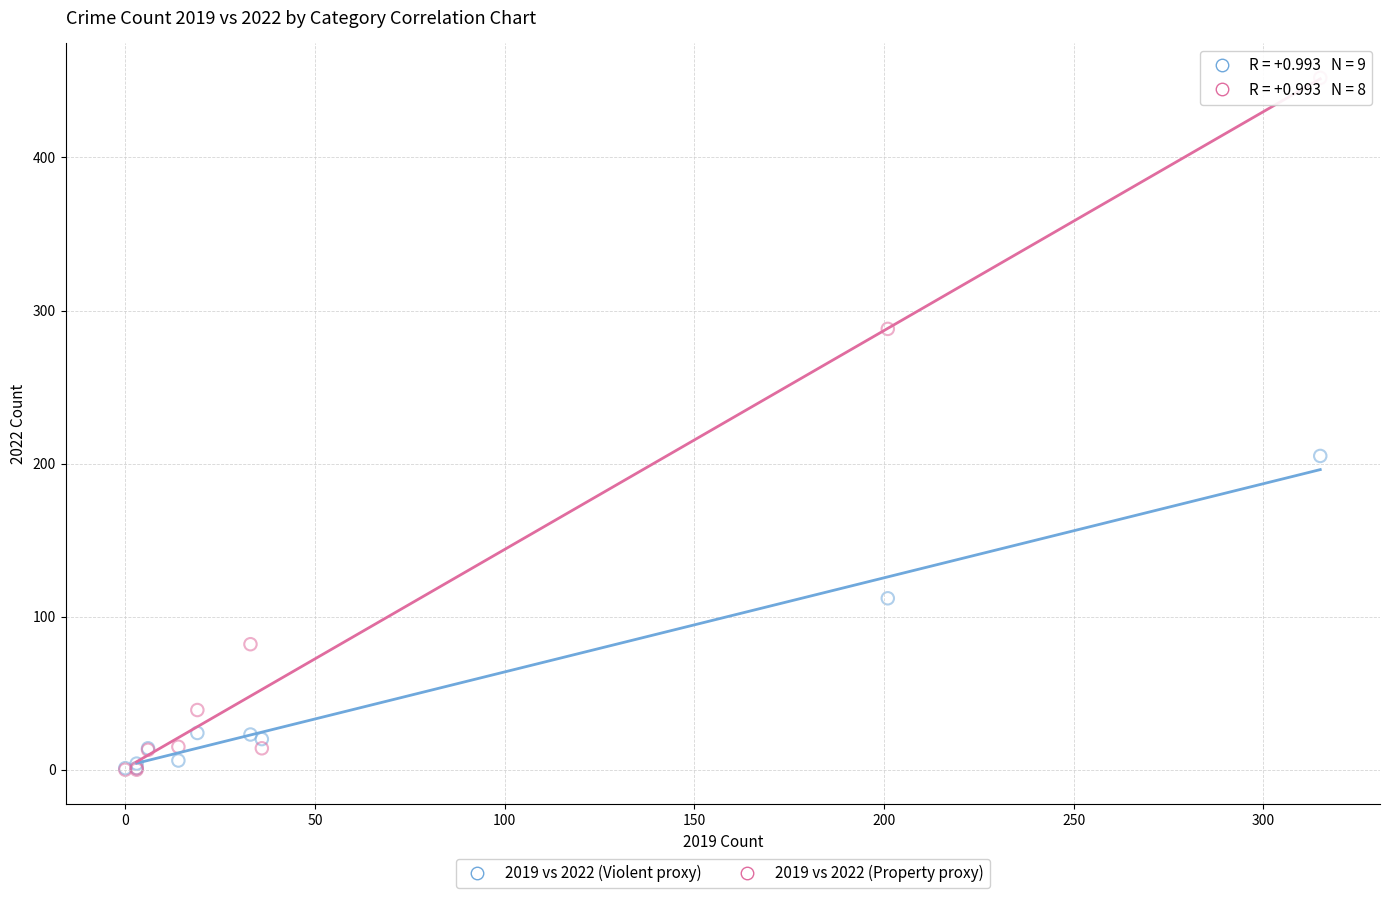

Across all series, what Y value is closest to 226?

205